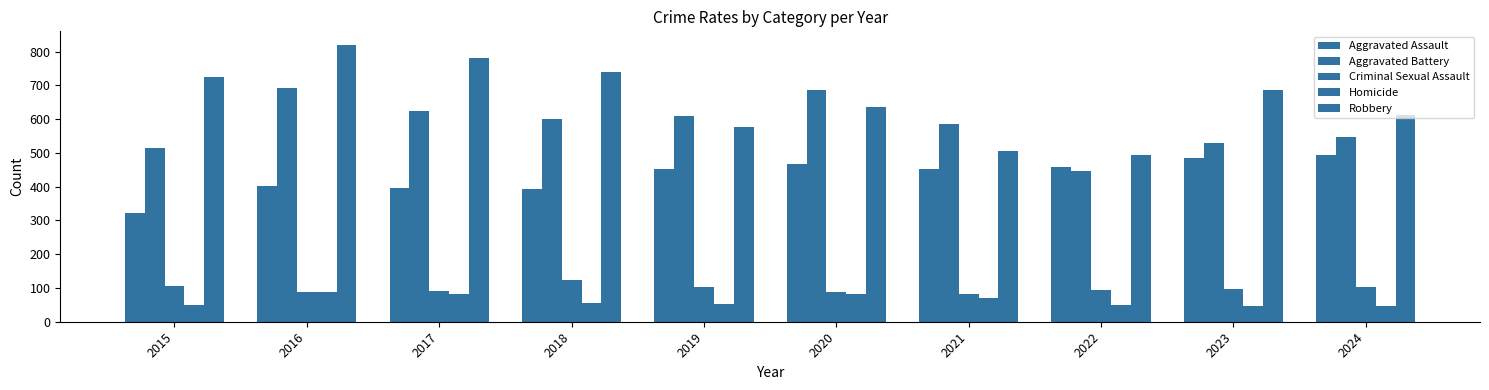

How many groups of bars are there?

10